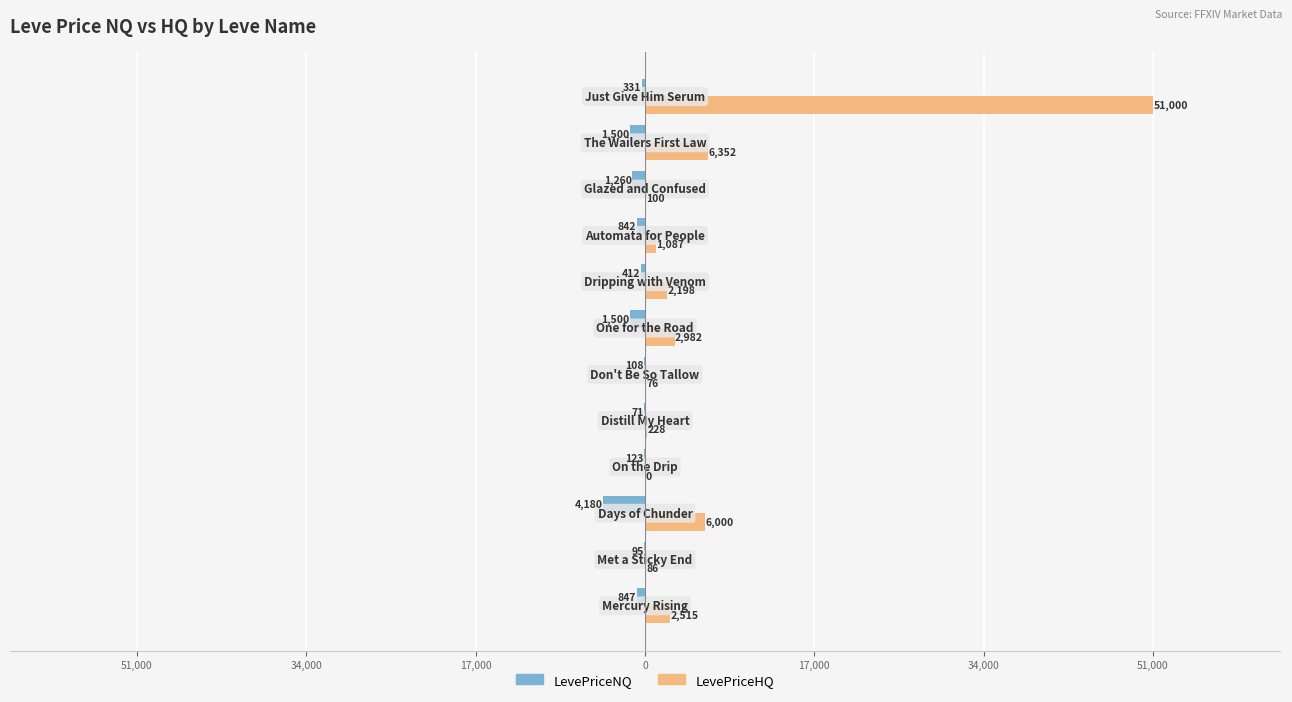

What are all the series names shown in the legend?

LevePriceNQ, LevePriceHQ